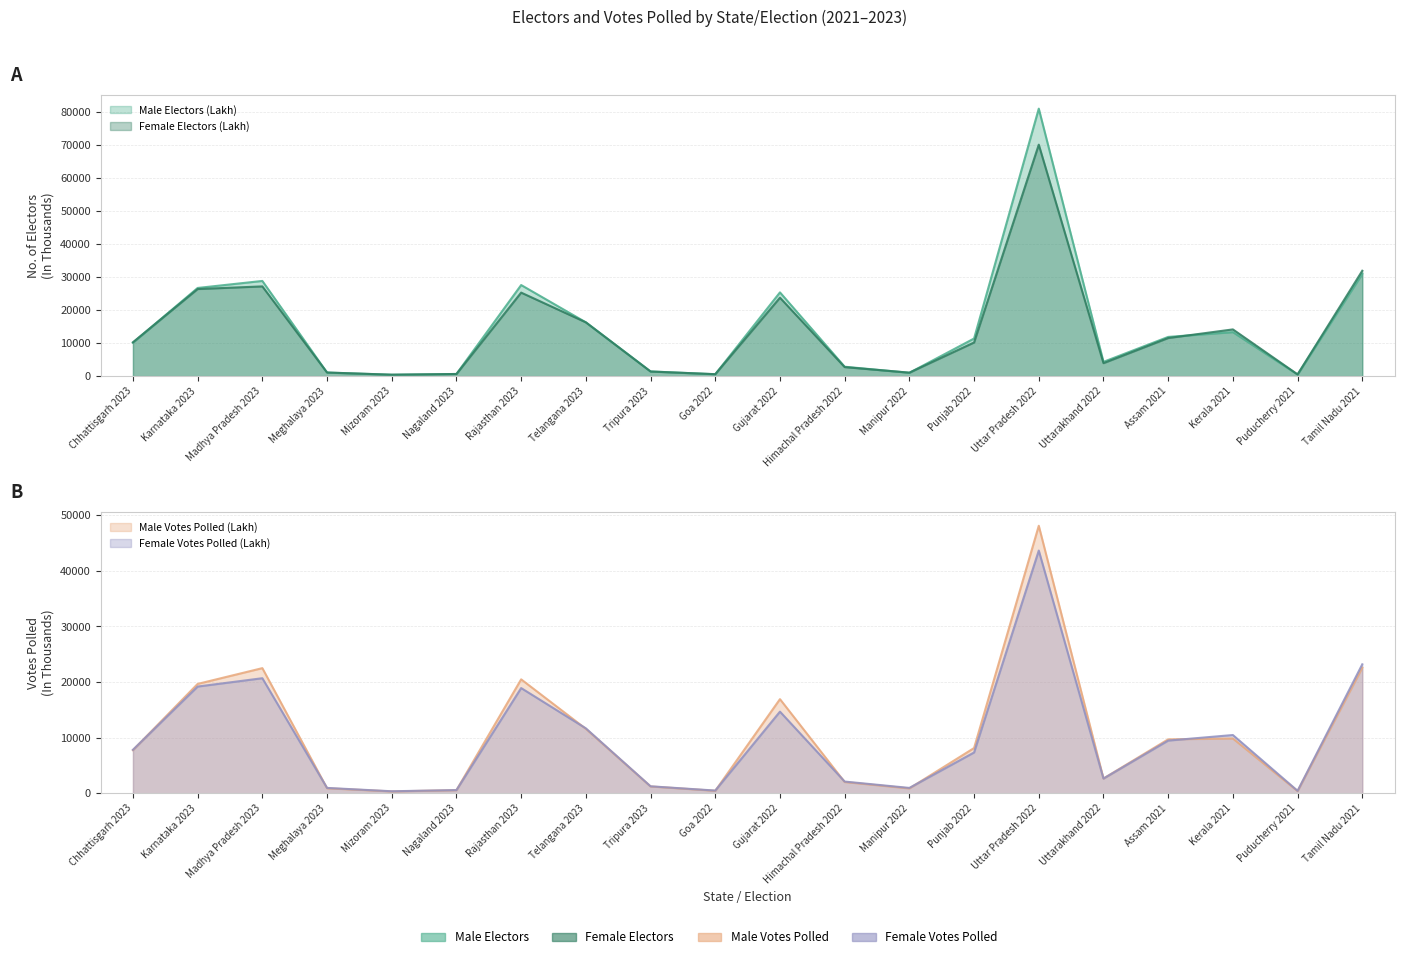

What is the difference between the Female Electors (Lakh) values at Tamil Nadu 2021 and Chhattisgarh 2023?

21683.2